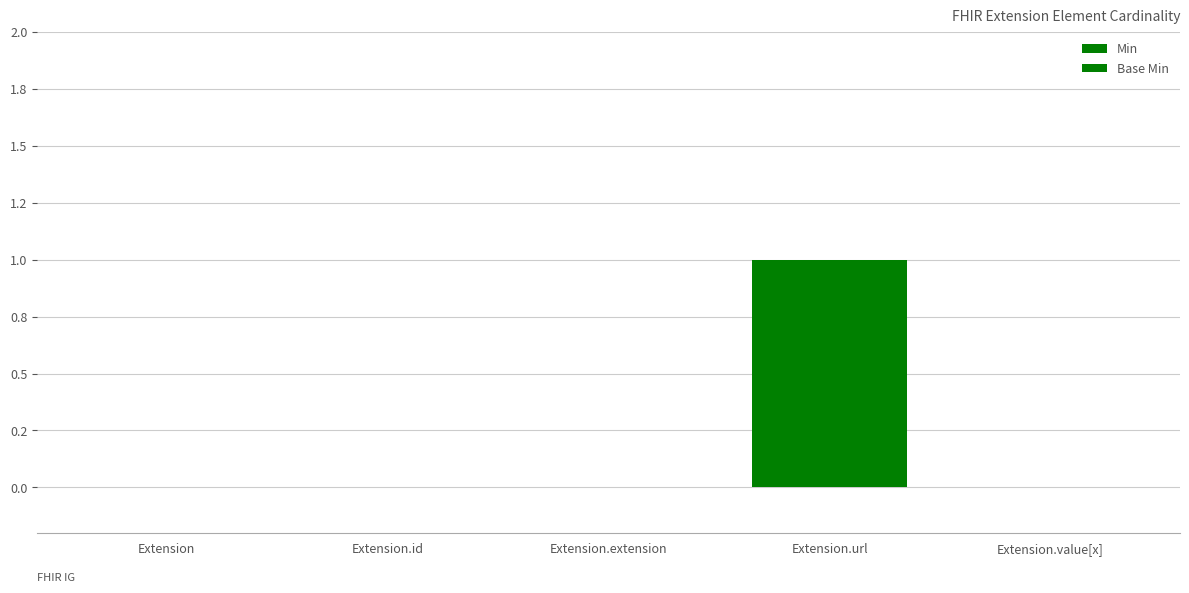

Are the bars grouped side by side (vs. stacked)?

Yes